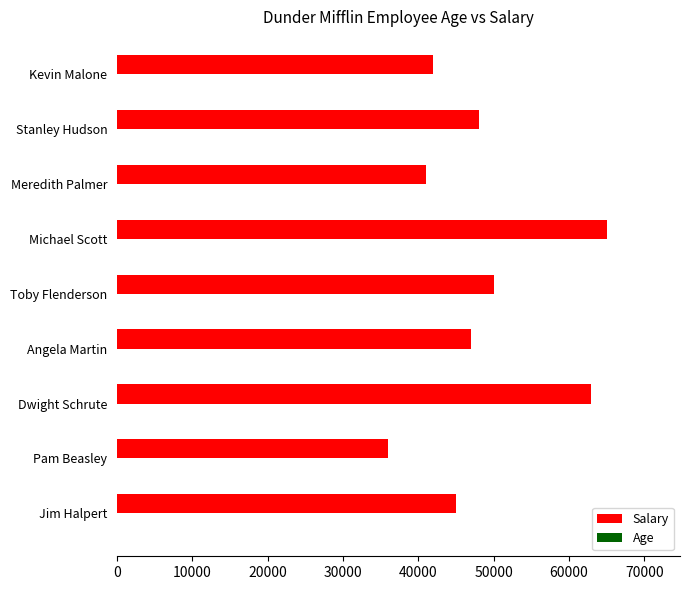

True or false: Salary has a value of 63000 at Dwight Schrute.

True